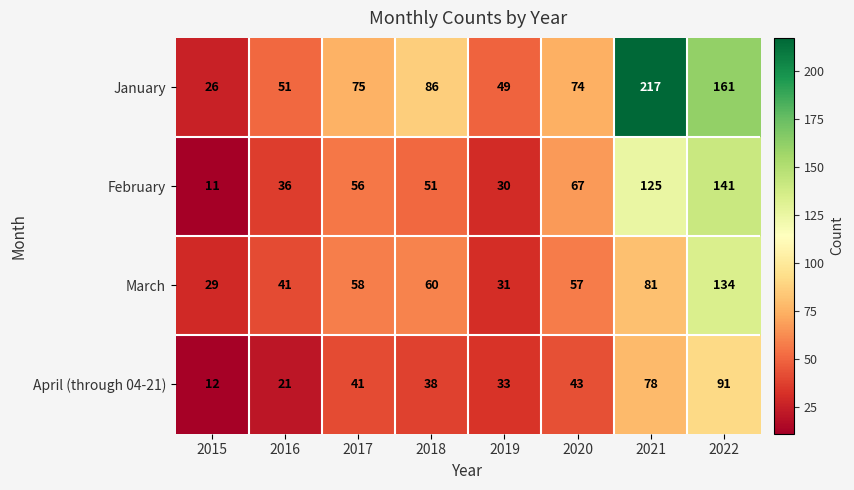

Rank the series by their maximum value, from highest to lowest.

January, February, March, April (through 04-21)